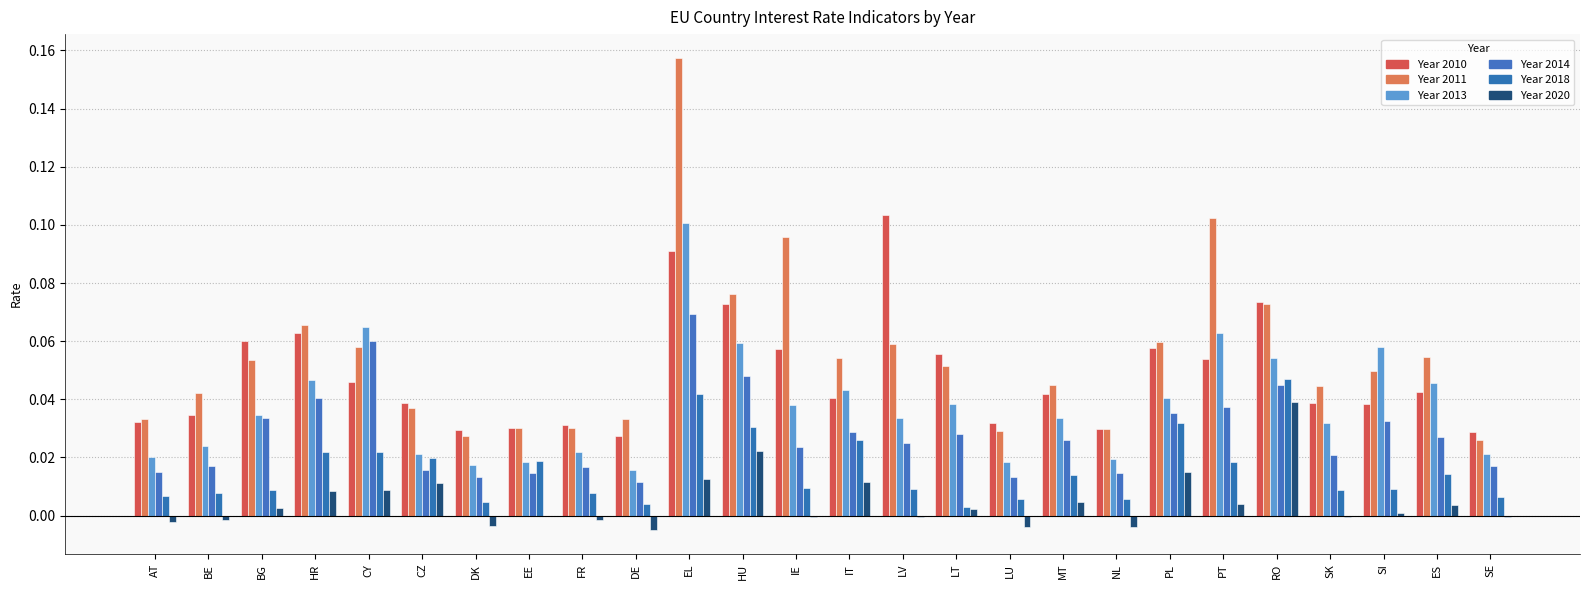

What is the label of the 26th bar from the right?

AT